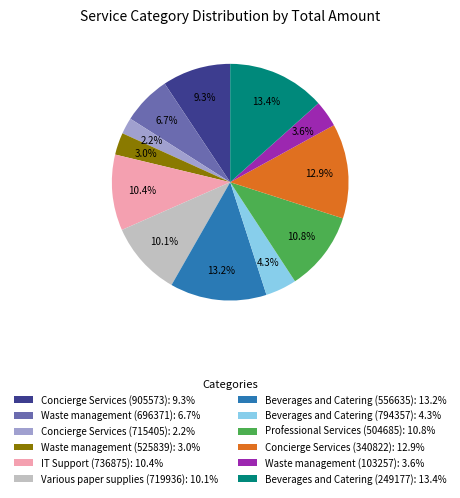

Between Waste management (103257): 3.6% and IT Support (736875): 10.4%, which is larger?

IT Support (736875): 10.4%